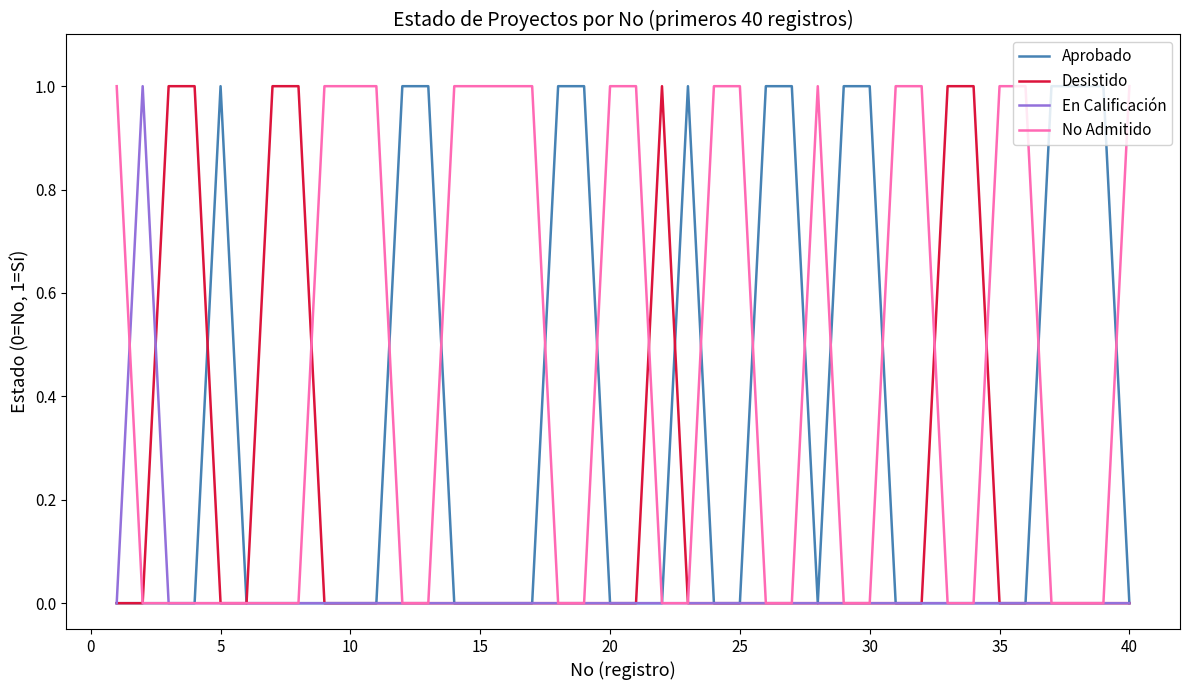

What is the sum of all No Admitido values?

18